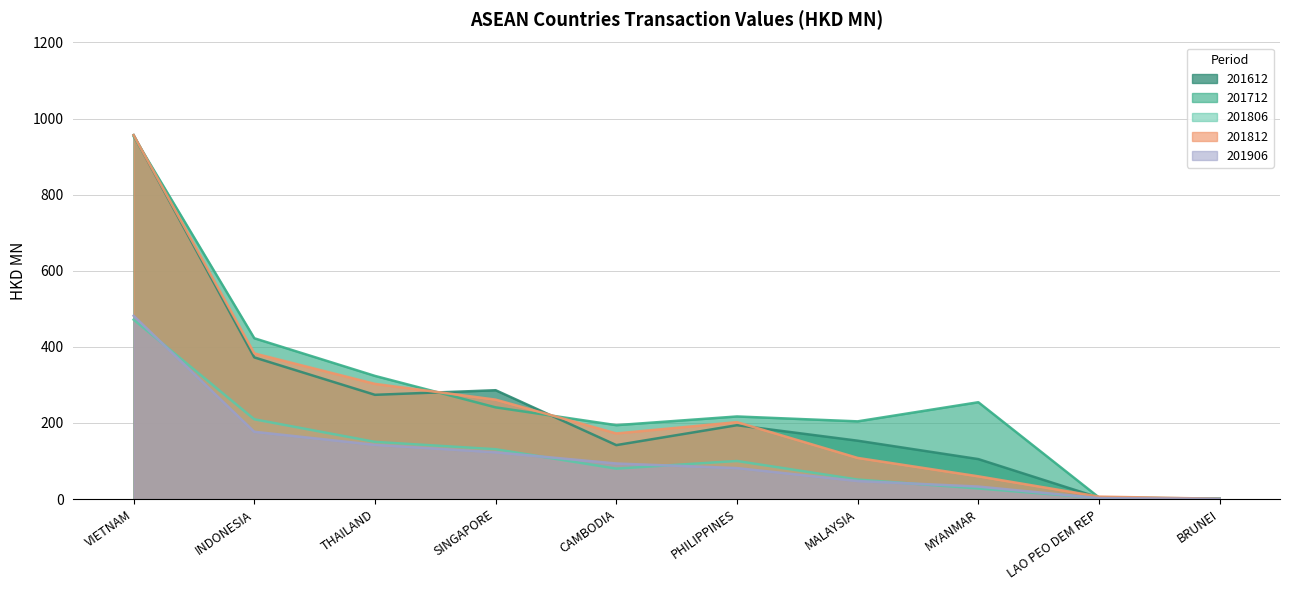

True or false: 201812 and 201906 cross at least once.

False